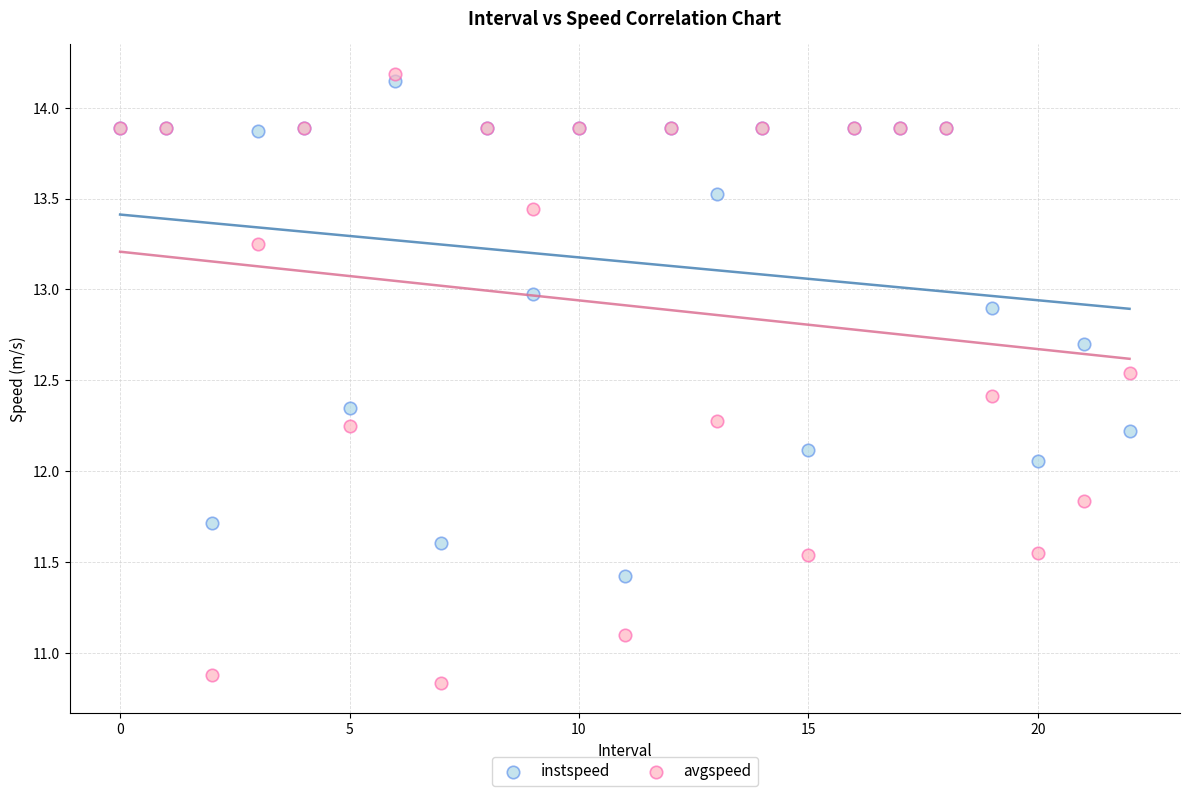

Which series has the widest spread of Y values?

avgspeed